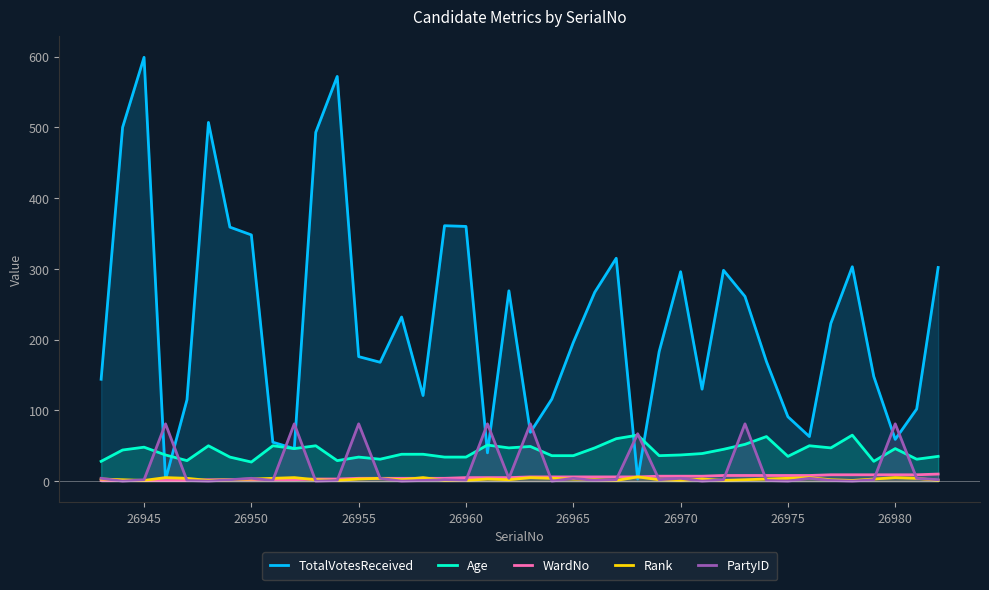

How many interior local valleys does the Rank series have?

9